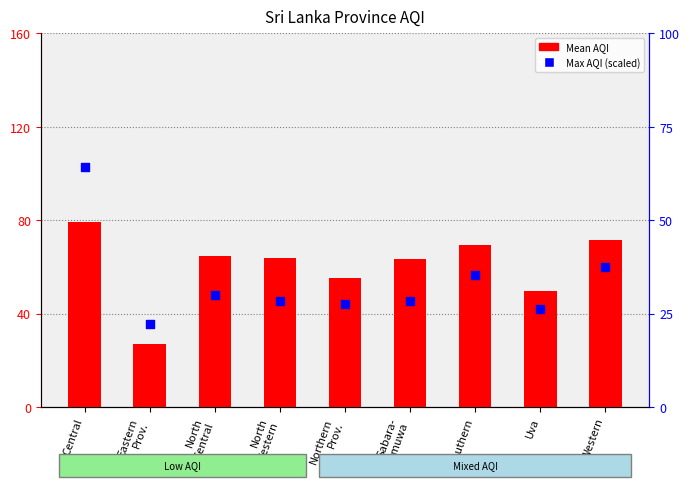

Which series contains the highest Y value?

Max AQI (scaled)